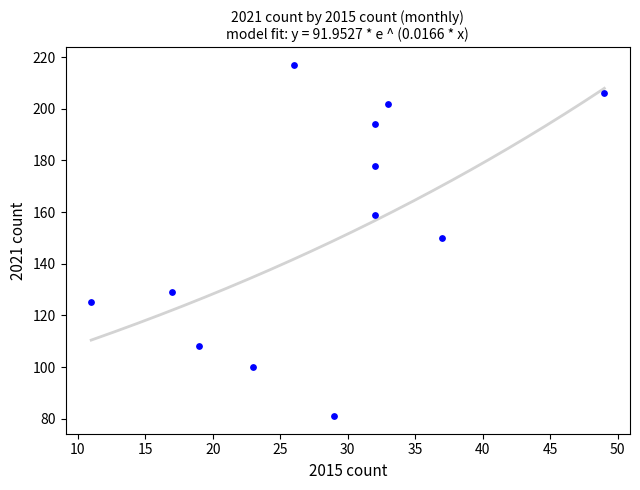

What is the average X value?

28